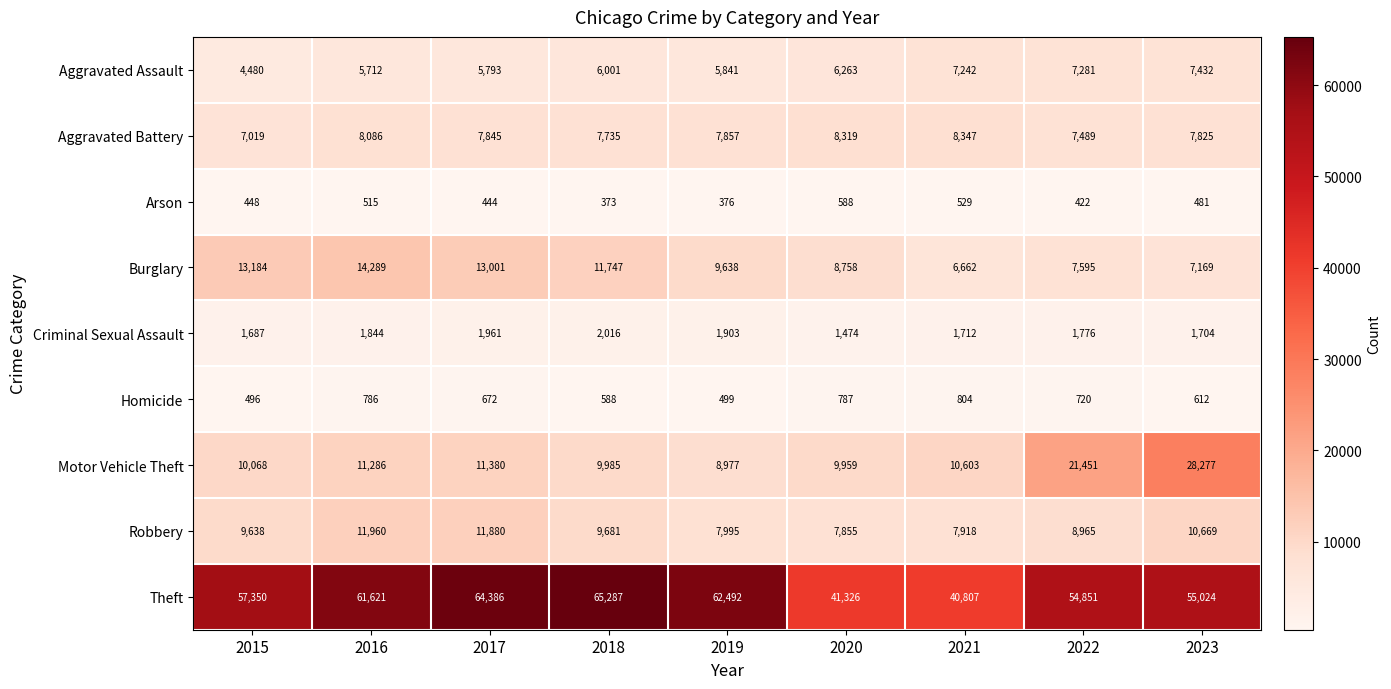

What is the maximum value for Arson?

588